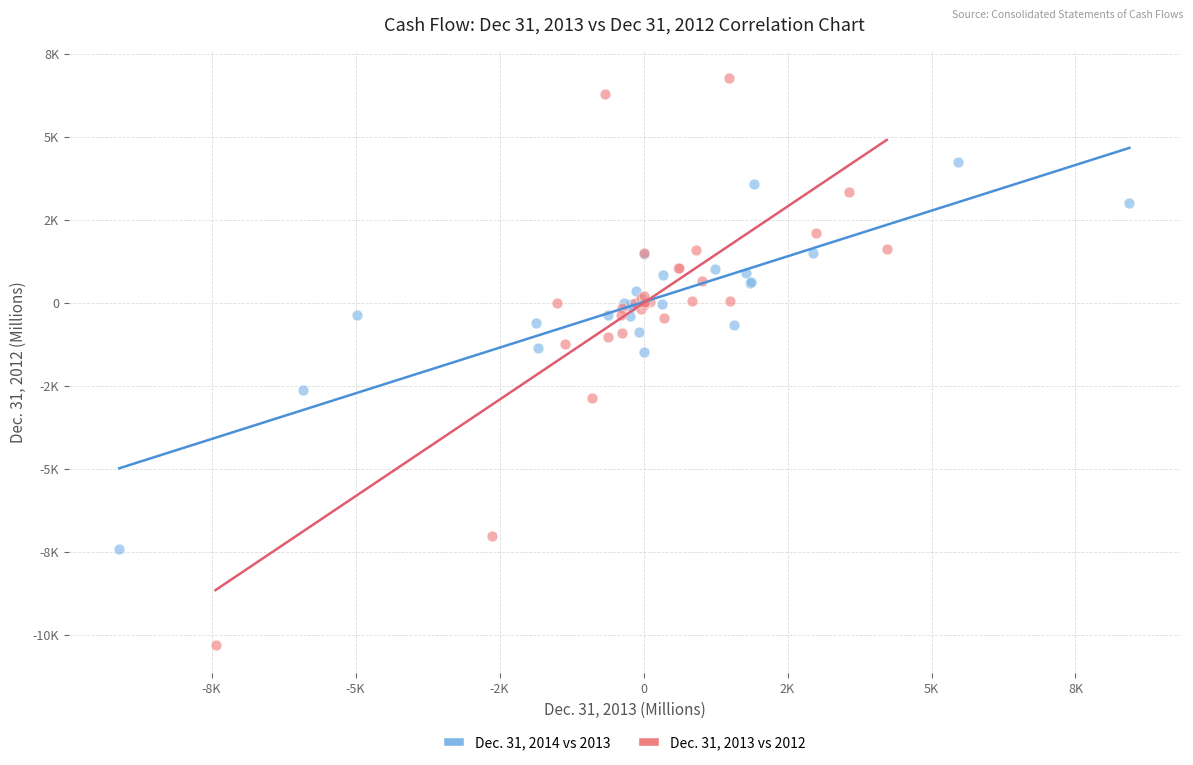

Which series contains the lowest Y value?

Dec. 31, 2013 vs 2012